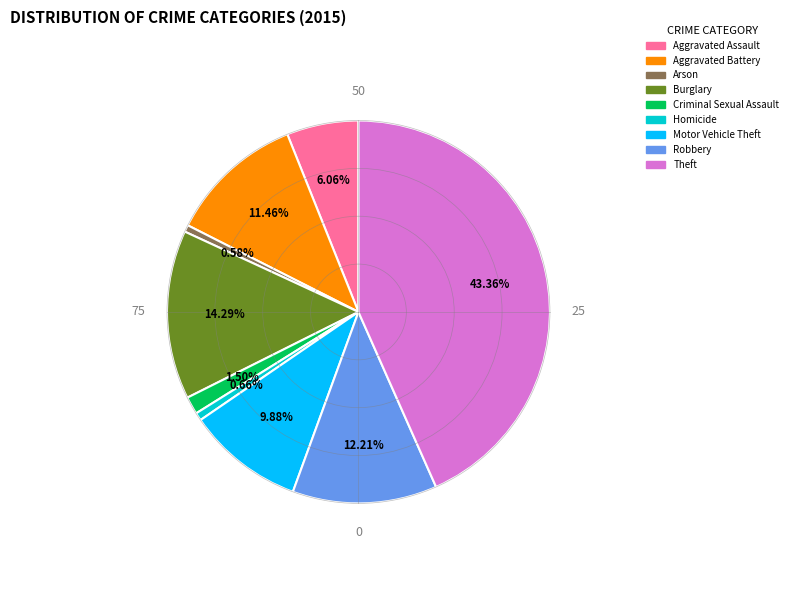

How many segments does this pie chart have?

9